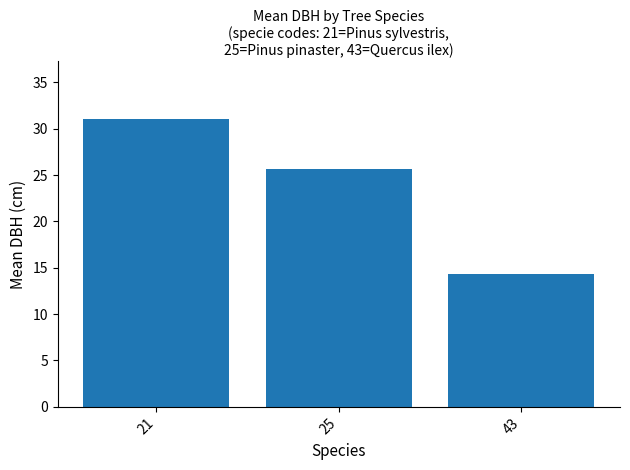

What is the difference between the values at 21 and 25?

5.4